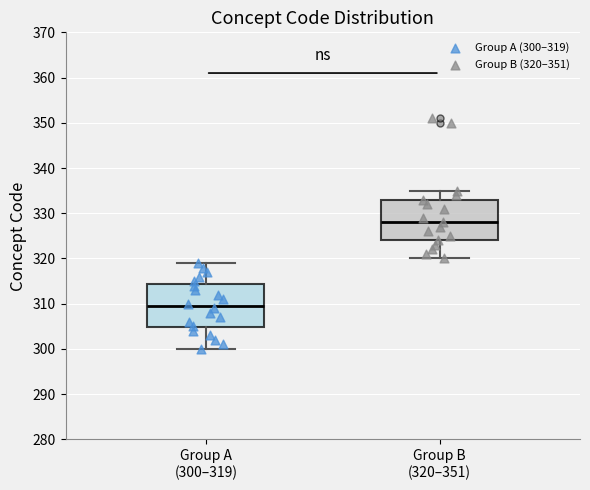

Reading left to right, read every box against the y-axis: the position of its median line, the range the box covers, and the ends of its whiskers. The values are not printed on the chart, so give them approximately, as read against the axis.

Group A (300–319): median 310, box 305 to 314, whiskers 300 to 319
Group B (320–351): median 328, box 324 to 333, whiskers 320 to 335